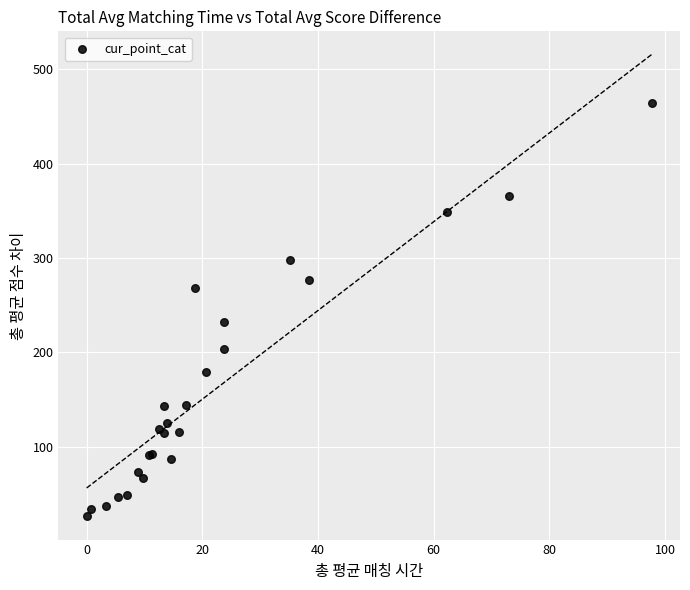

What Y value in the scatter plot is closest to 245?

232.5